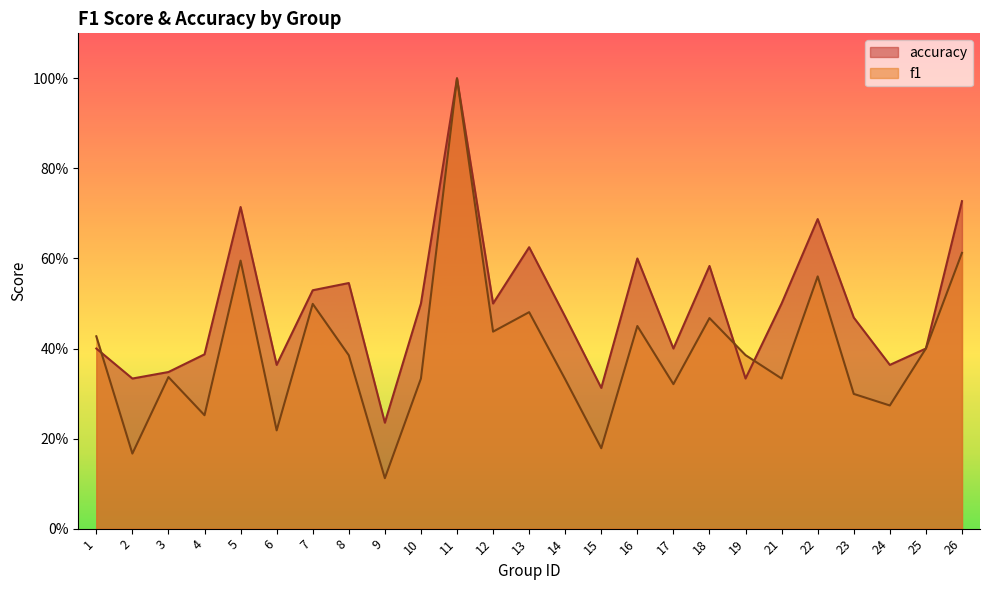

Where is accuracy nearest to the value 0?

9